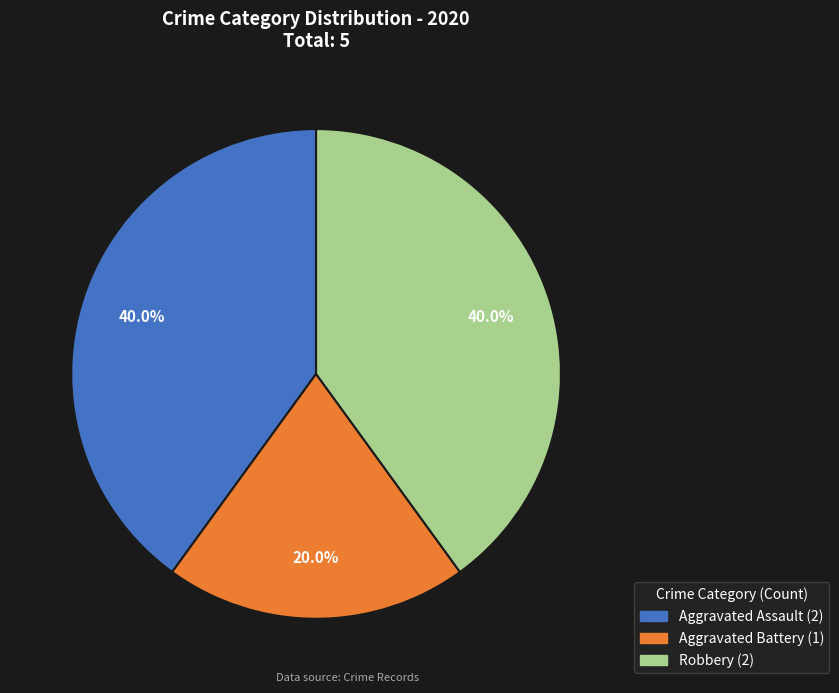

Which category has the smallest portion of the pie?

Aggravated Battery